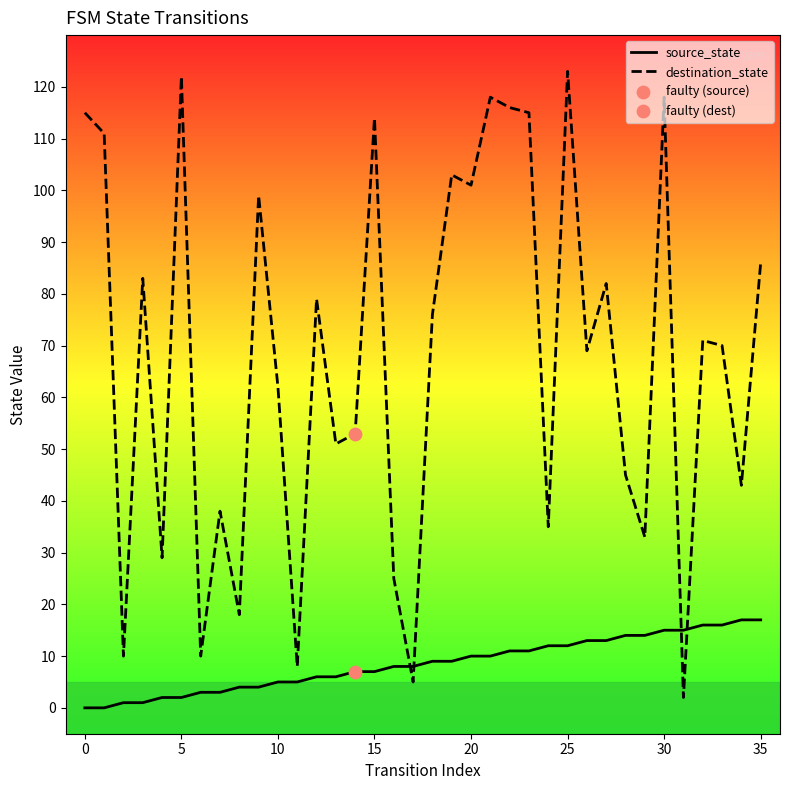

Which series contains the highest Y value?

destination_state